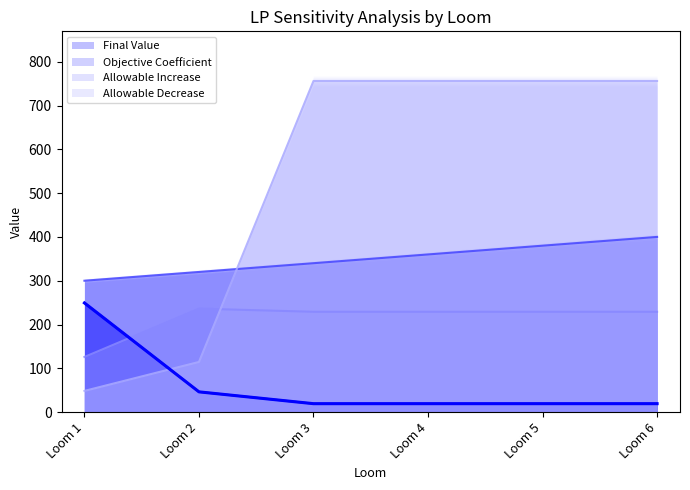

What is the value of the Allowable Increase point at the 2nd from the left?

236.2